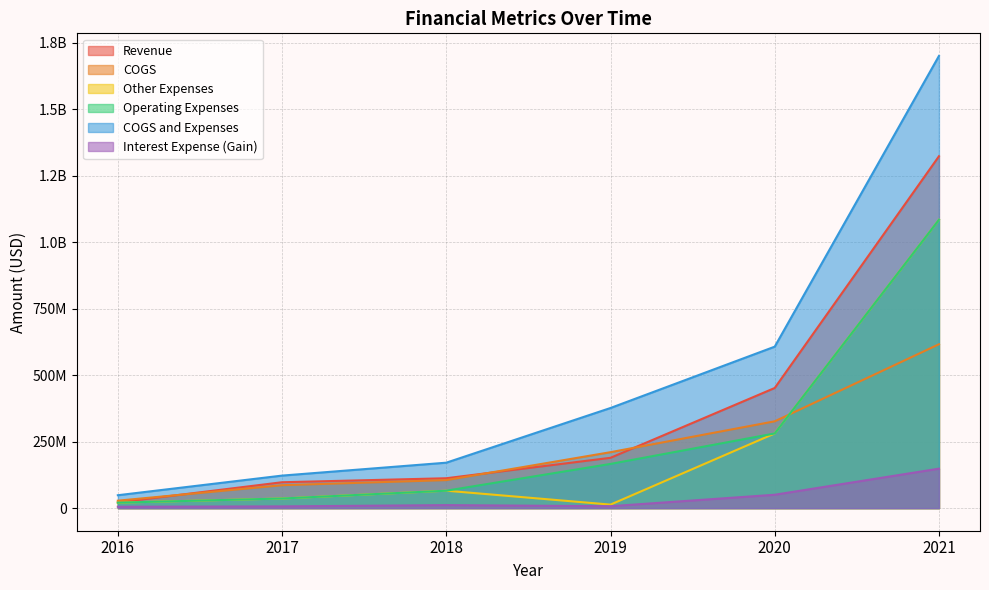

What is the minimum value shown in the chart?

5105000